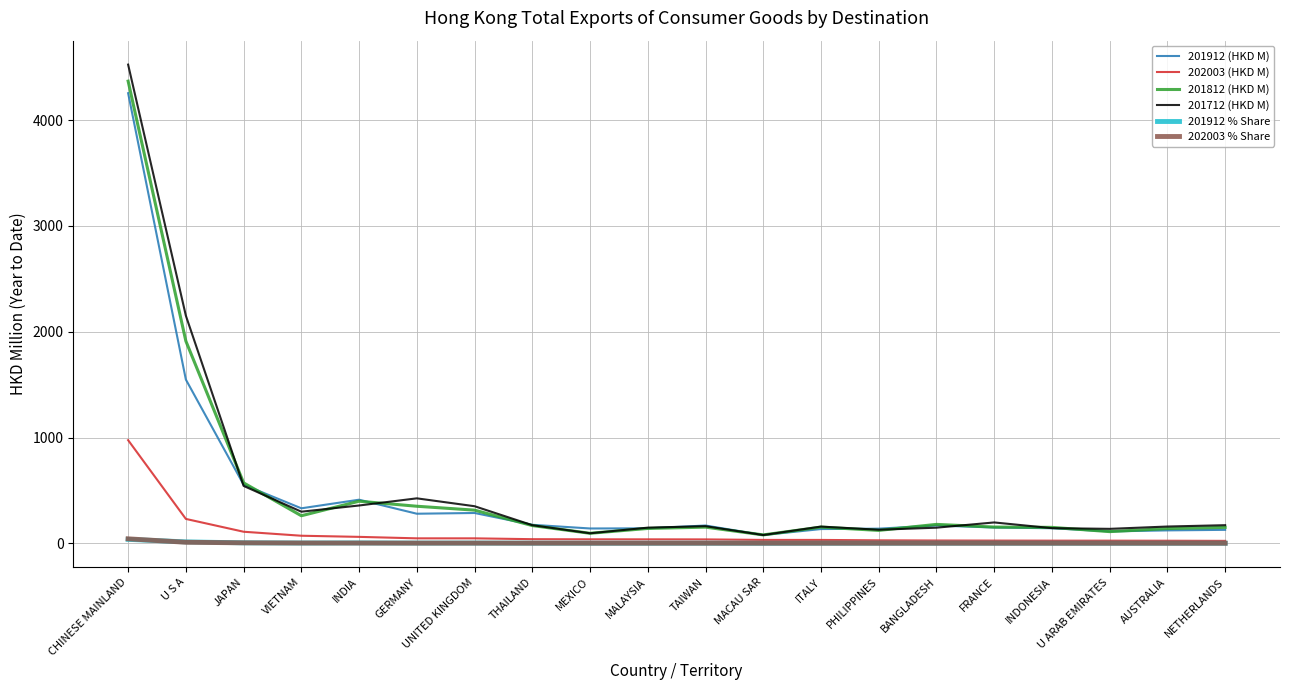

True or false: 201812 (HKD M) and 202003 (HKD M) intersect in this chart.

False